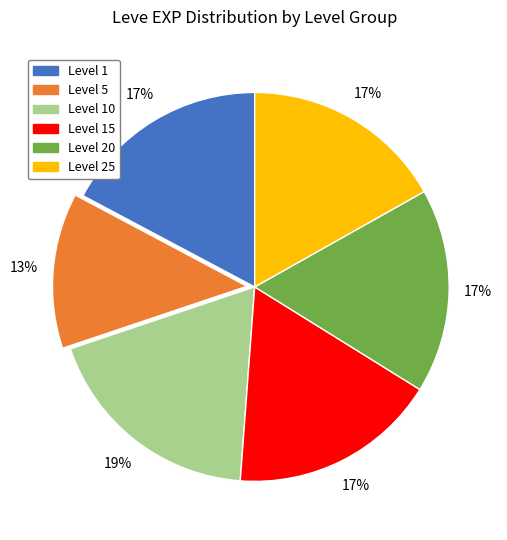

Is there a majority slice in this chart?

No